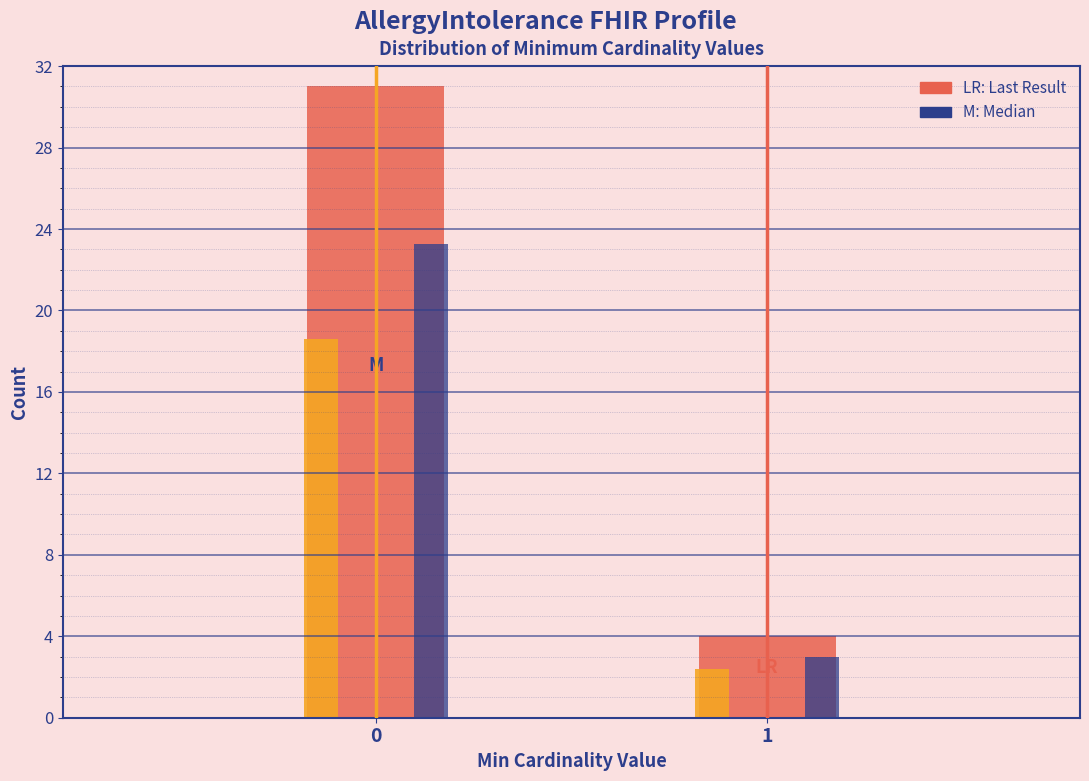

What is the difference between the highest and lowest values at 0?

12.4